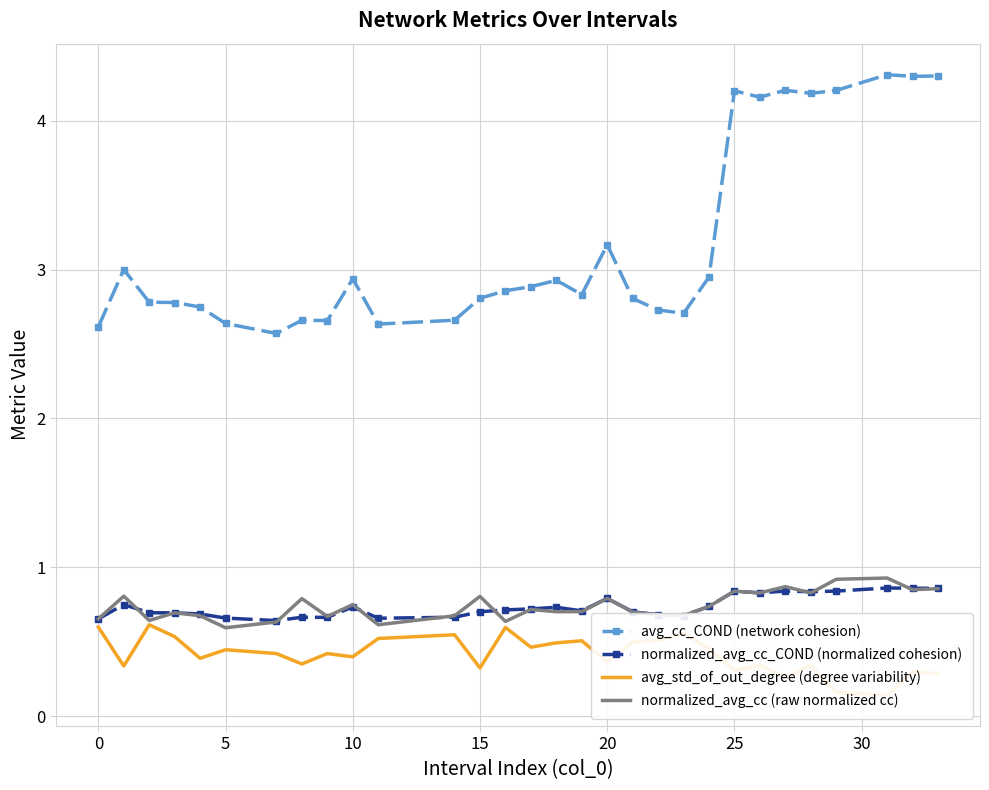

How many lines are shown in the chart?

4